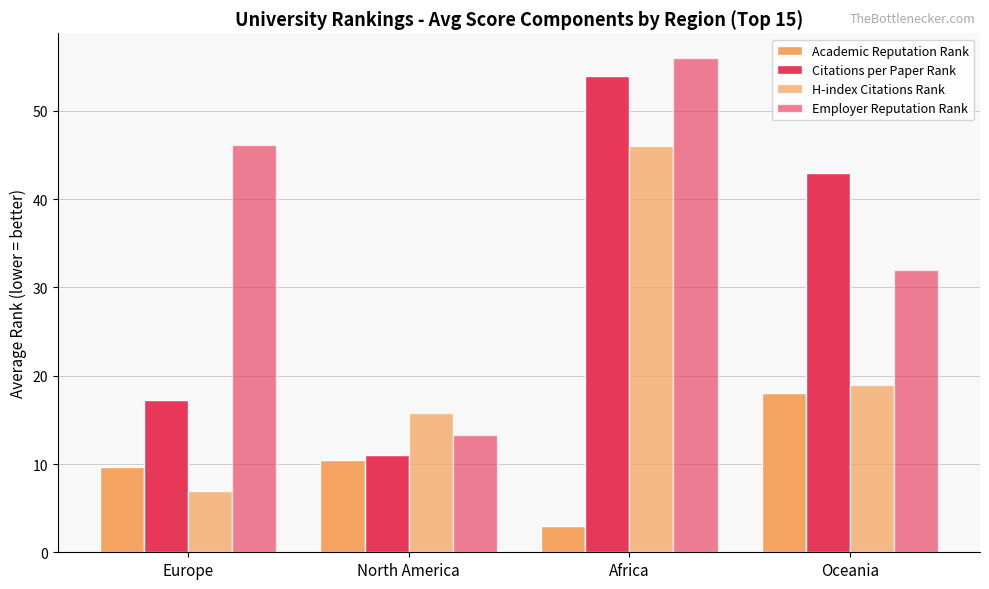

At which label is Citations per Paper Rank closest to 32?

Oceania